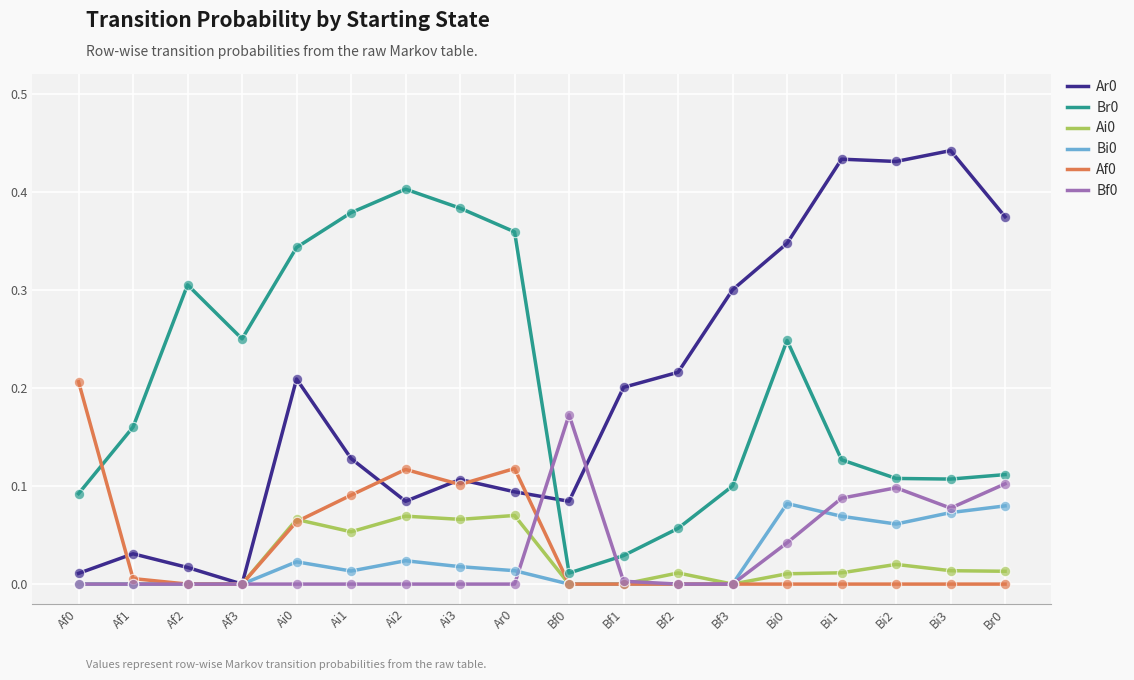

Is the value of Ar0 at Ai0 greater than the value of Br0 at Af2?

No